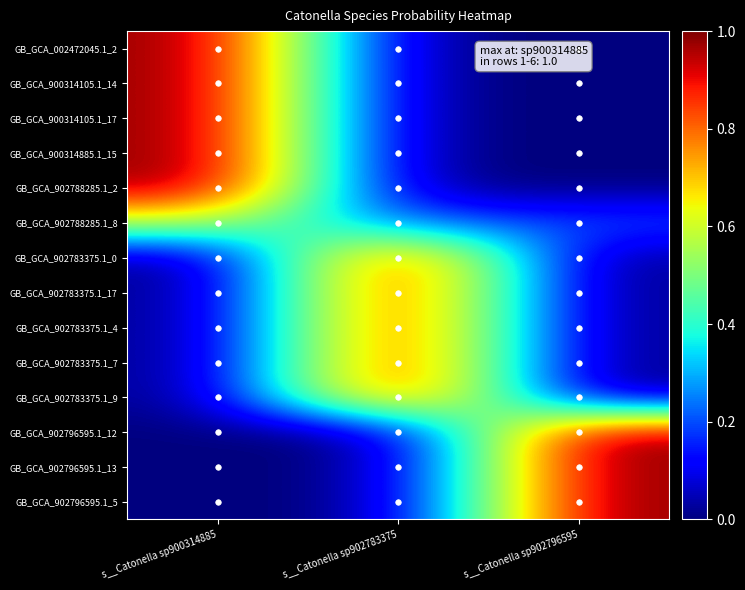

Count the number of categories in the chart.

3